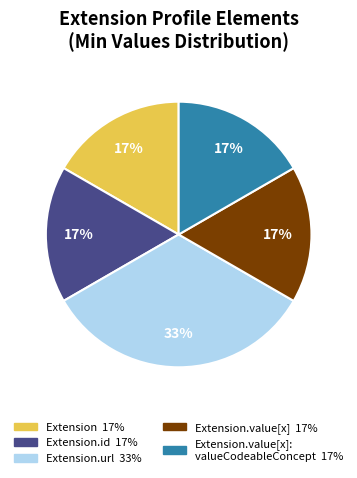

How many segments does this pie chart have?

5